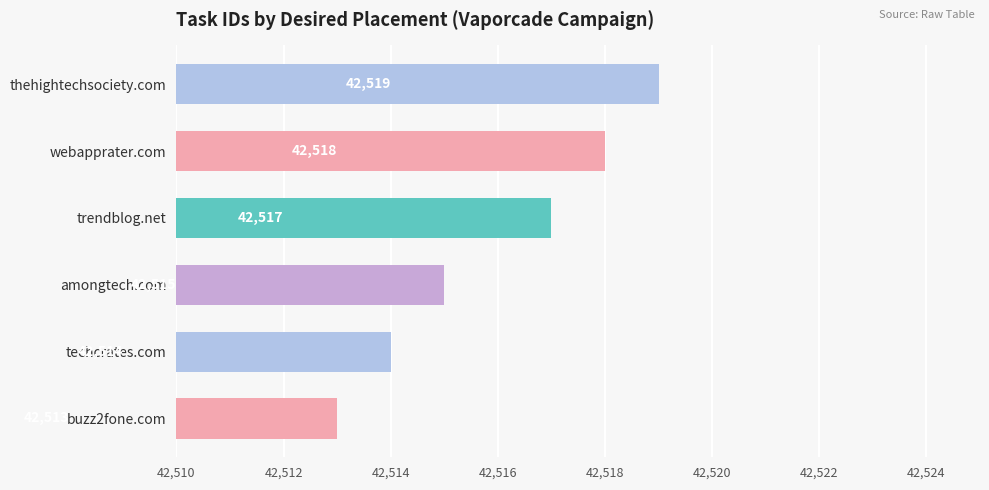

What is the greatest value displayed?

42519